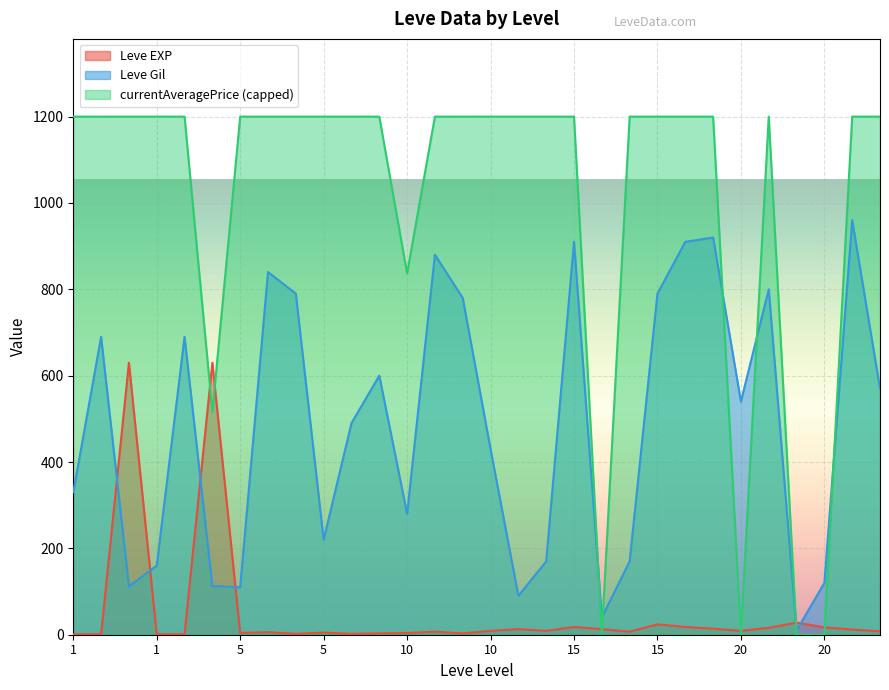

True or false: Leve Gil and Leve EXP cross at least once.

True